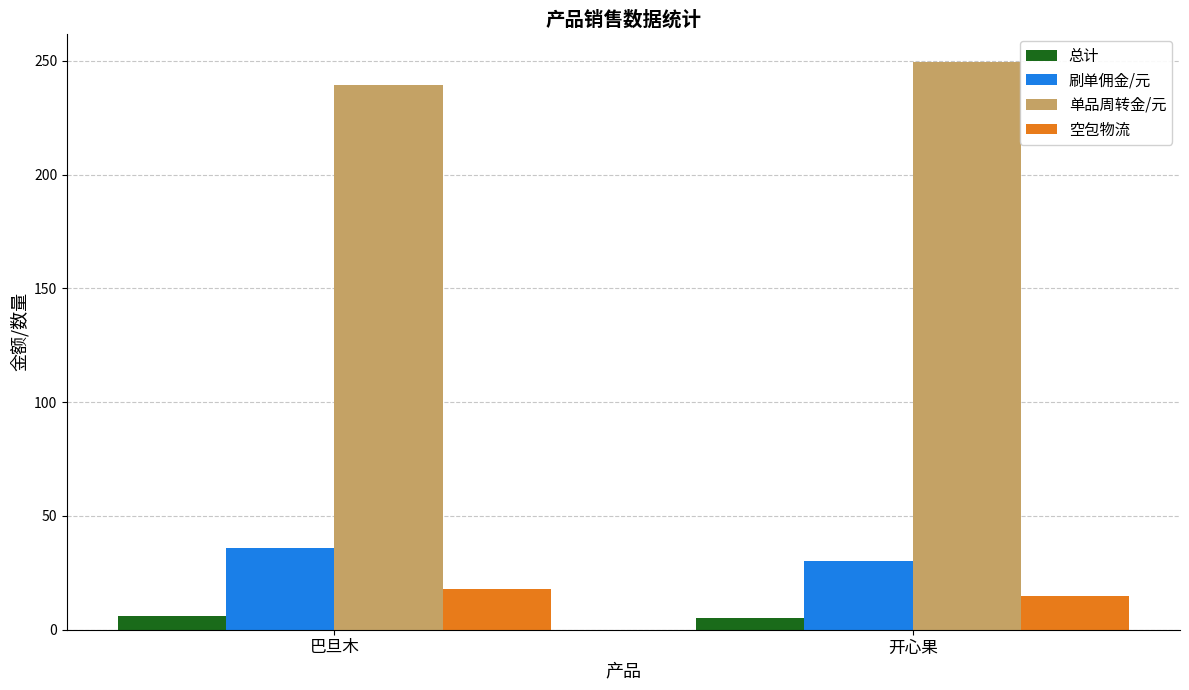

Read the 空包物流 value at 巴旦木.

18.0